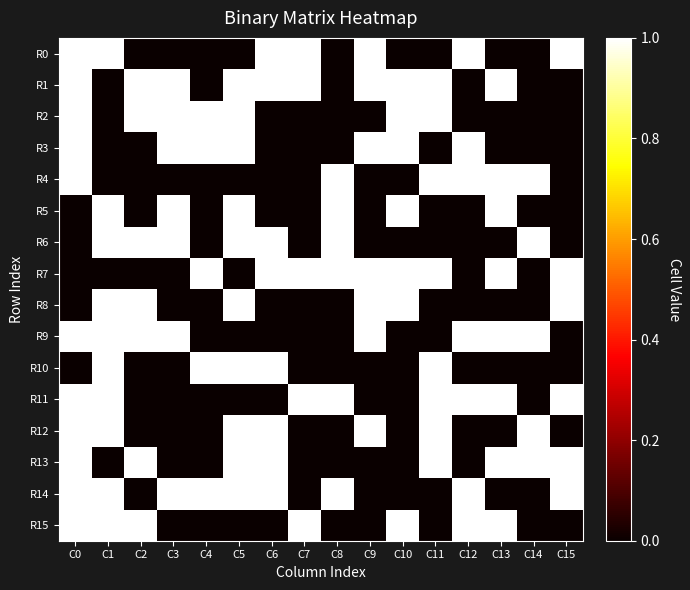

Which series has the largest total across all categories?

R1